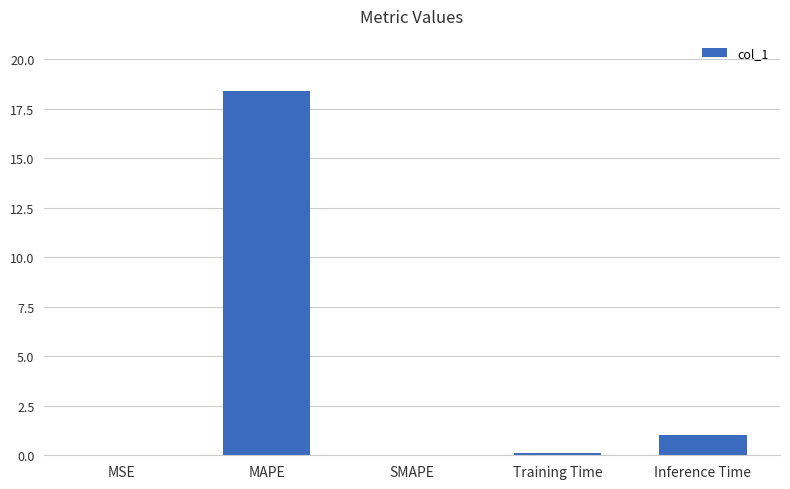

Approximately how many times larger is the value at Inference Time compared to MAPE?

0.1